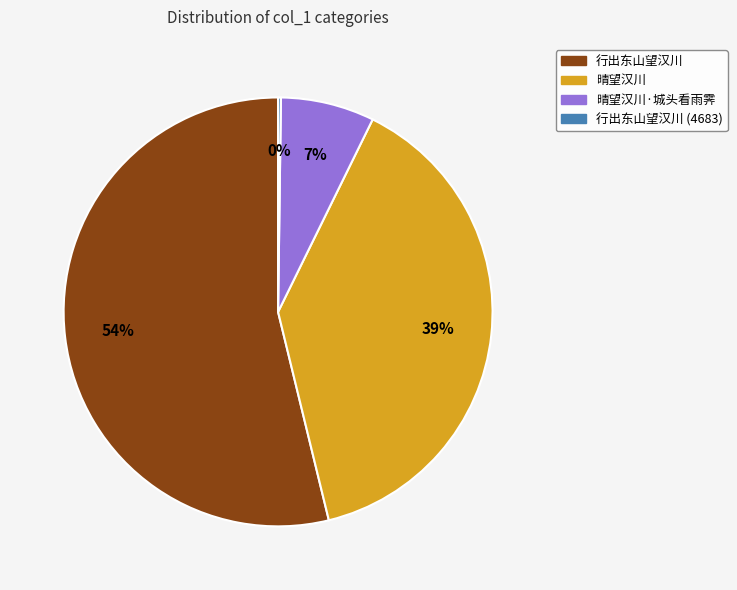

Is there a majority slice in this chart?

Yes